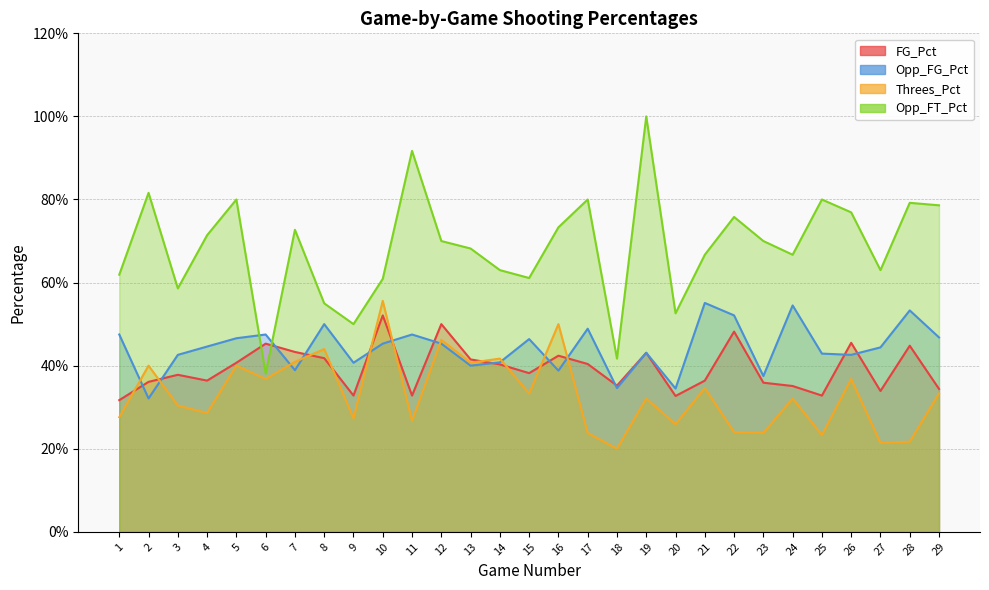

What are all the series names shown in the legend?

FG_Pct, Opp_FG_Pct, Threes_Pct, Opp_FT_Pct